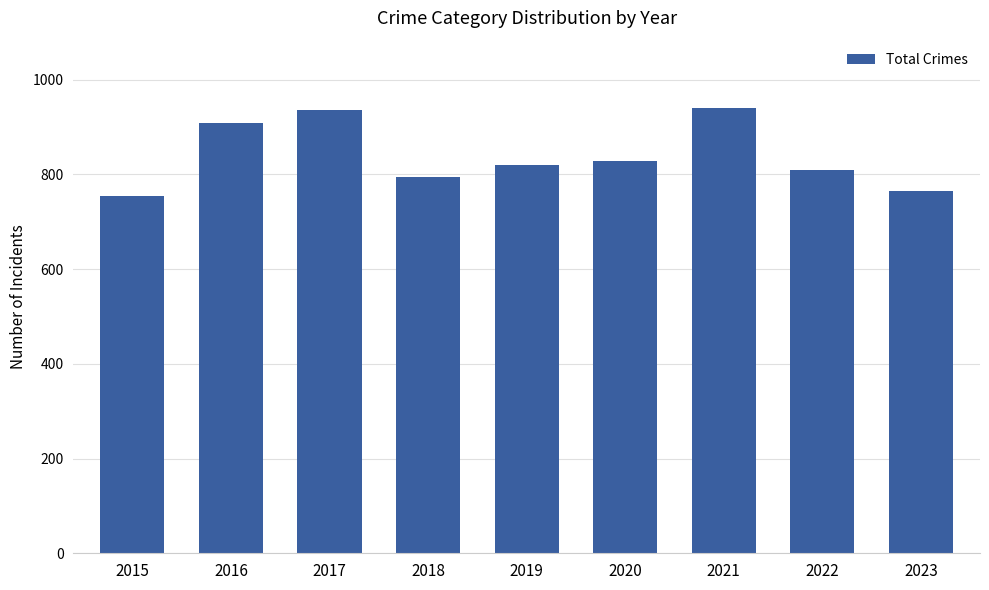

What is the difference between the values at 2022 and 2015?

56